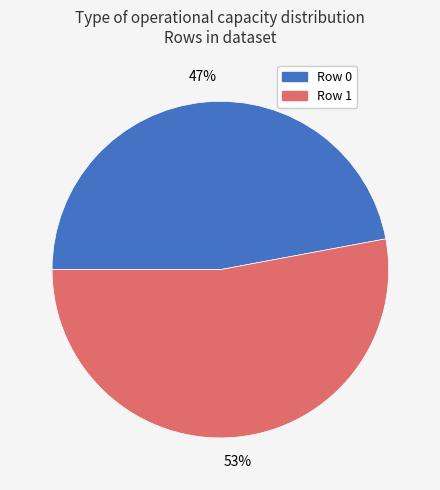

Which category has the biggest portion of the pie?

Row 1